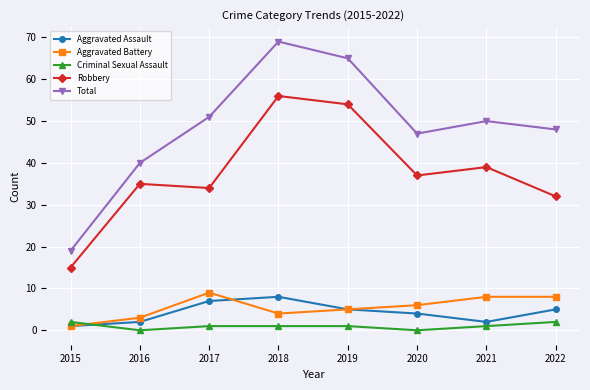

The value of Robbery at 2015 is 15. True or false?

True